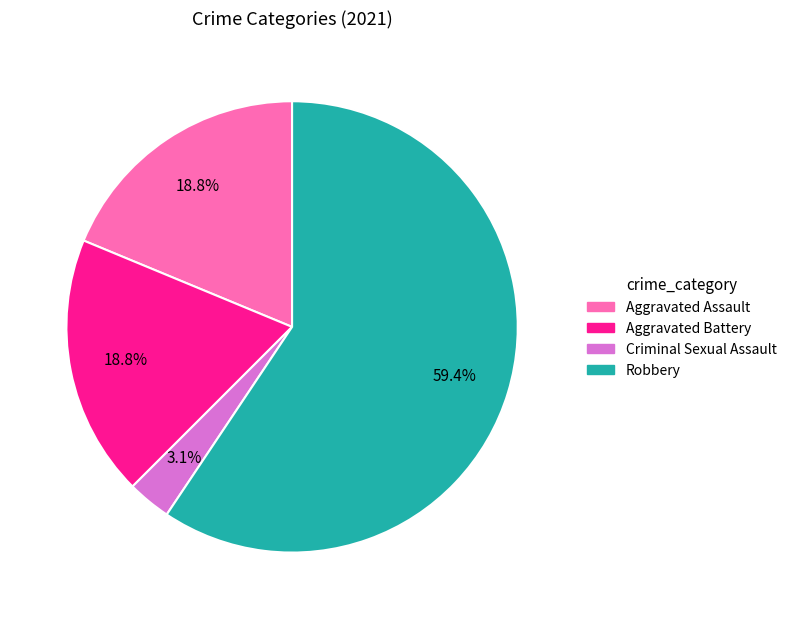

Is there any slice that represents more than half of the pie?

Yes